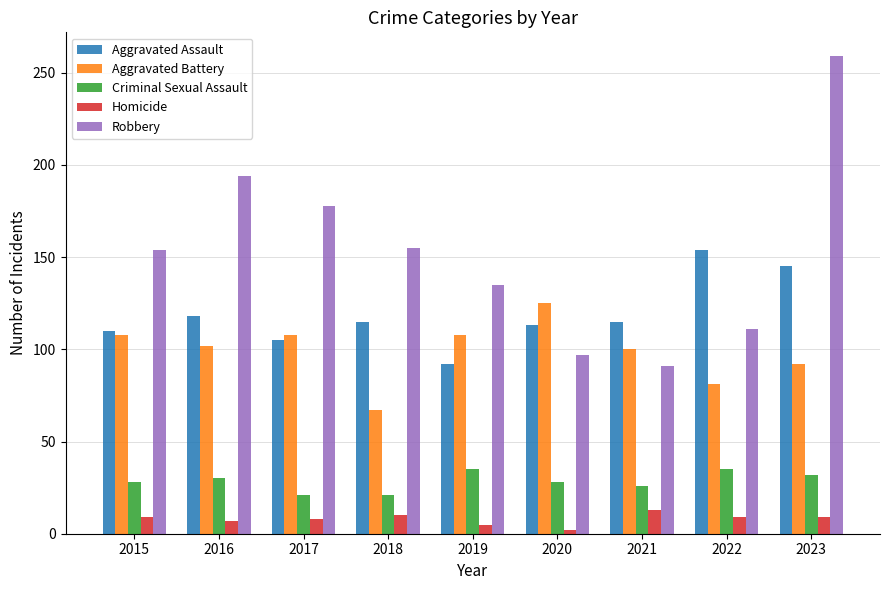

What is the highest value of the Robbery series?

259